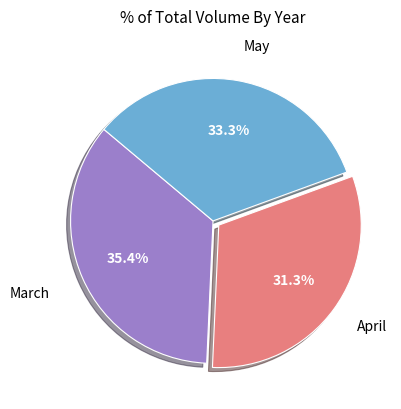

Is there any slice that represents more than half of the pie?

No